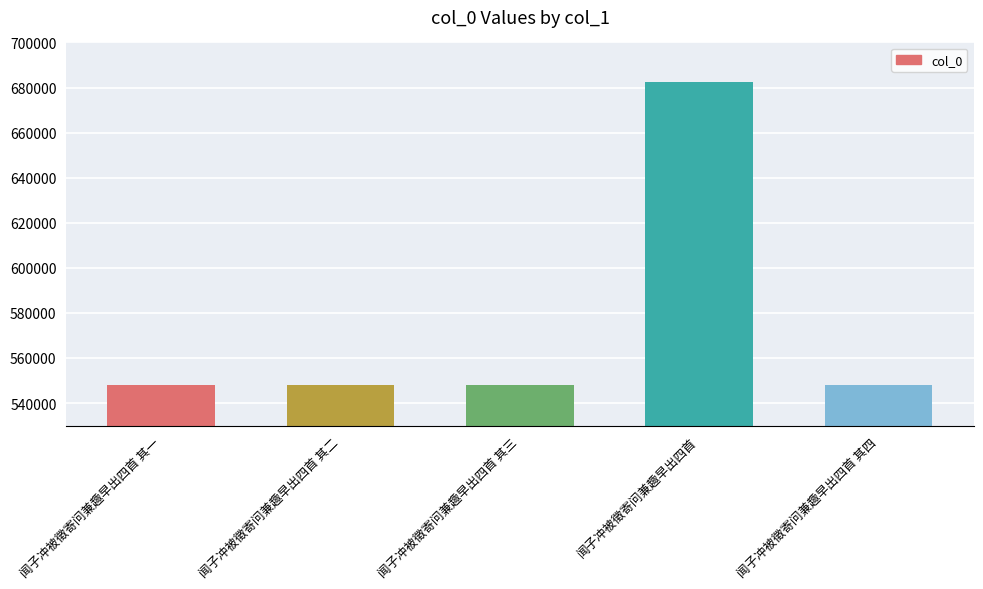

The value at 闻子冲被徵寄问兼趣早出四首 其二 is 140300. True or false?

False